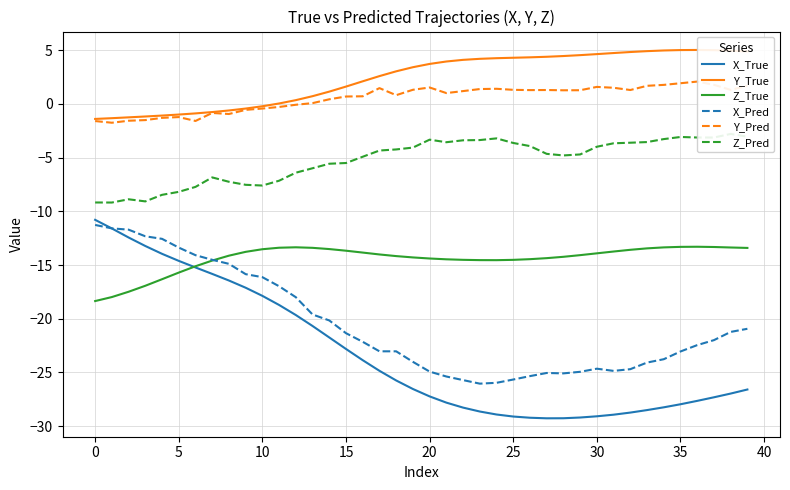

What is the difference between the maximum and minimum values in the Y_Pred series?

3.8